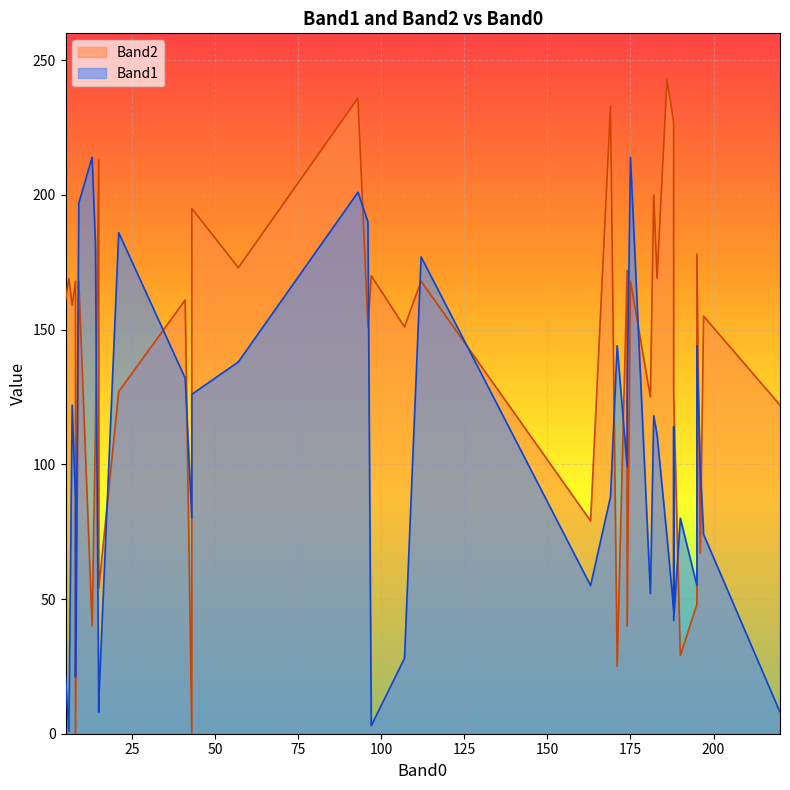

At which category does Band1 reach its first local valley?

6